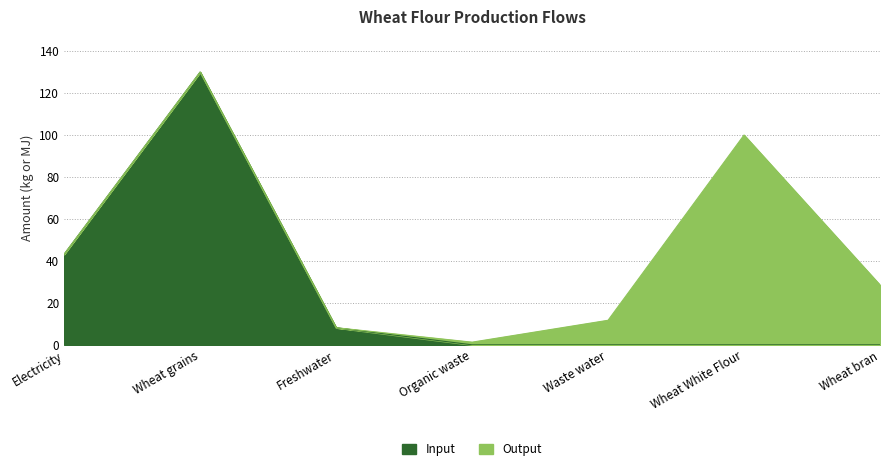

The Input series shows 0.0 at Organic waste. True or false?

True